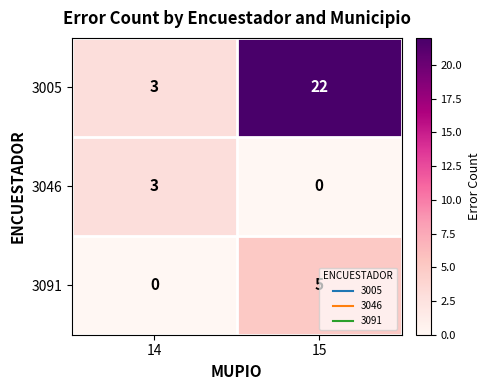

At 15, list the series in order from largest to smallest.

3005, 3091, 3046